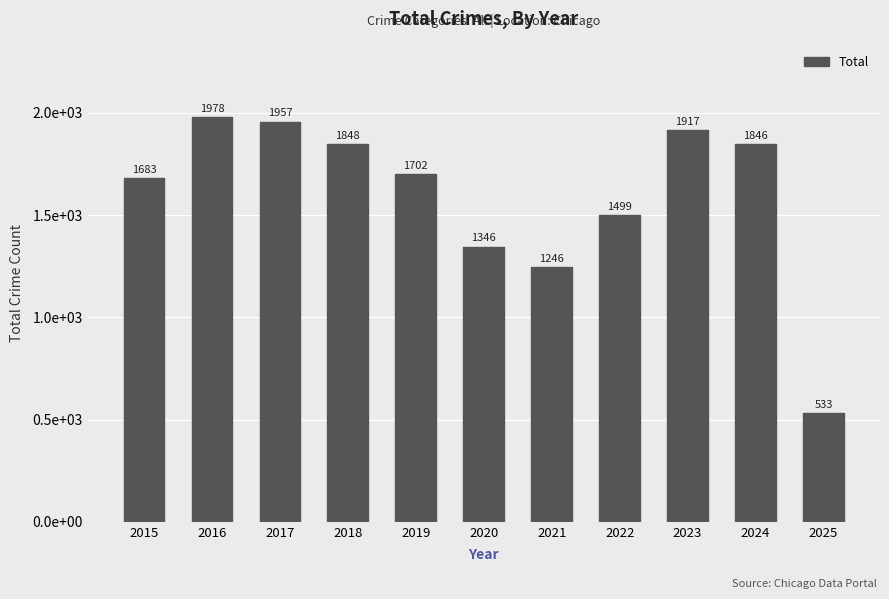

What is the value of the 7th bar from the left?

1246